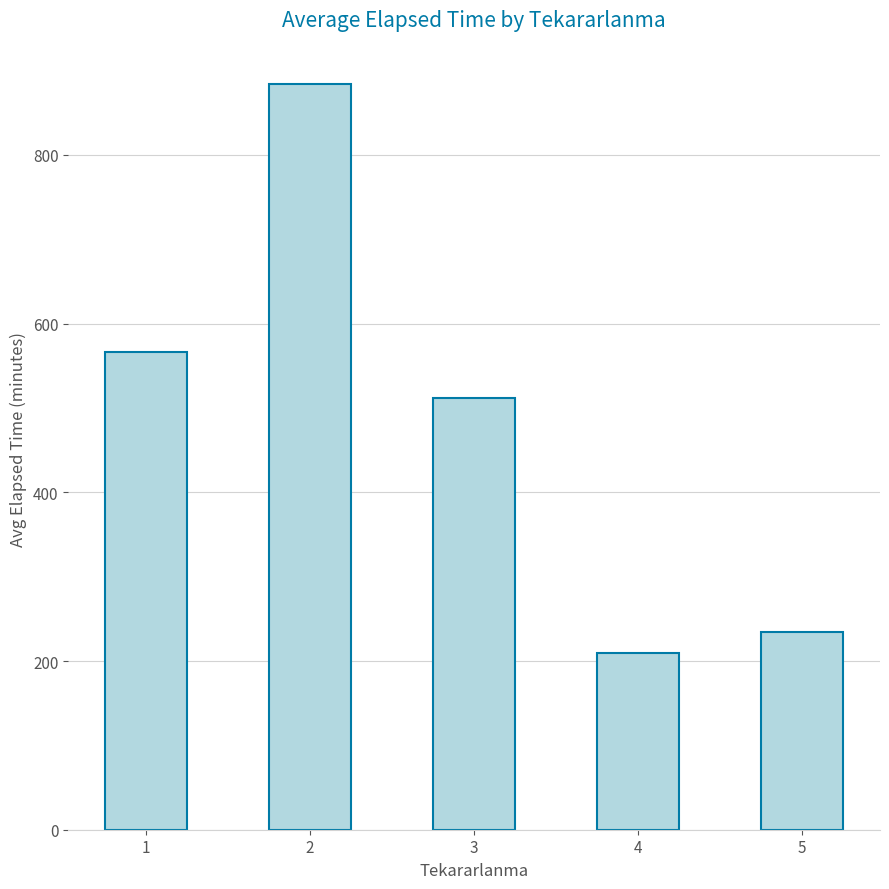

At which label does the data first exceed 512?

1